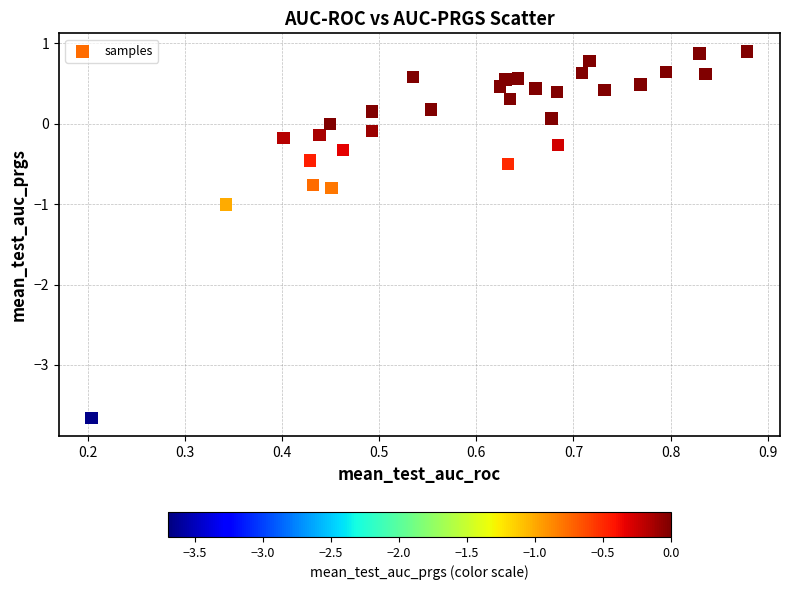

What is the range of X values (max minus min)?

0.7